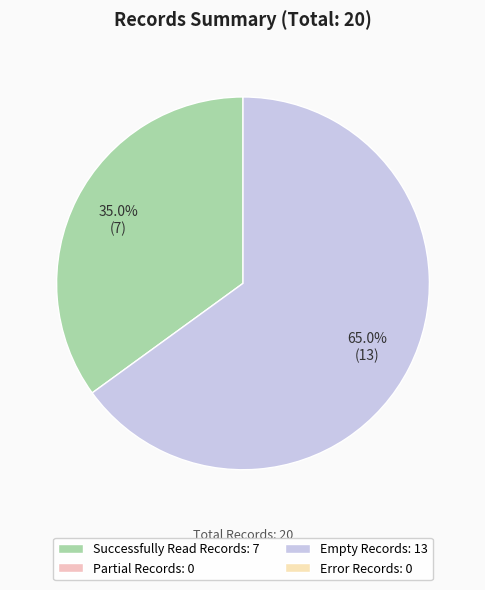

How many segments does this pie chart have?

2